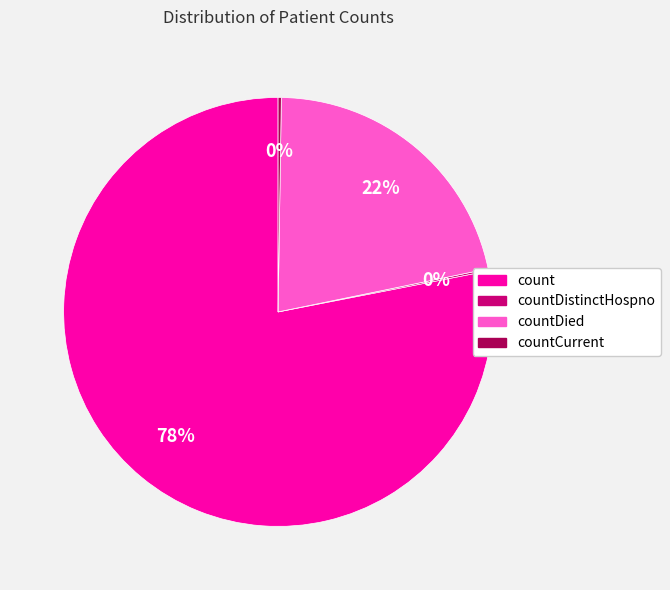

Is there any slice that represents more than half of the pie?

Yes